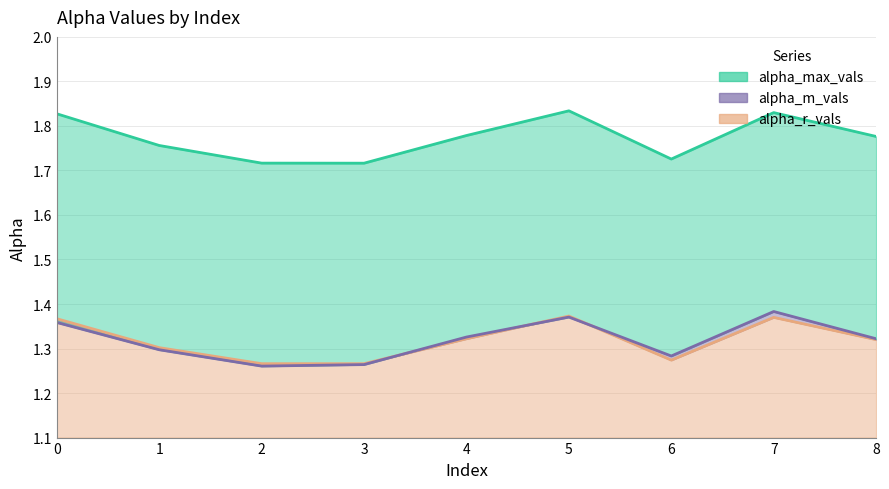

Which has a higher value, 7 or 6?

7